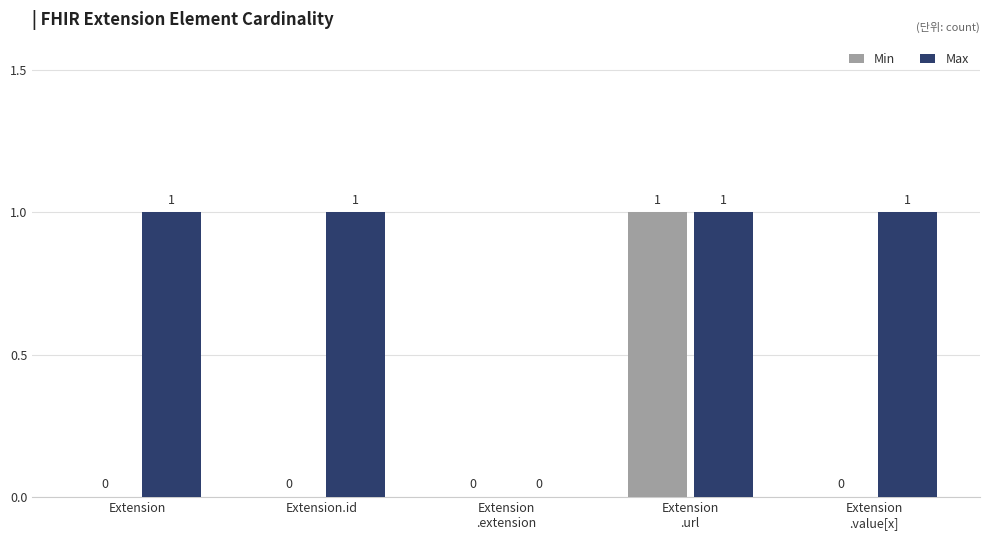

What is the average value of the Max series?

1